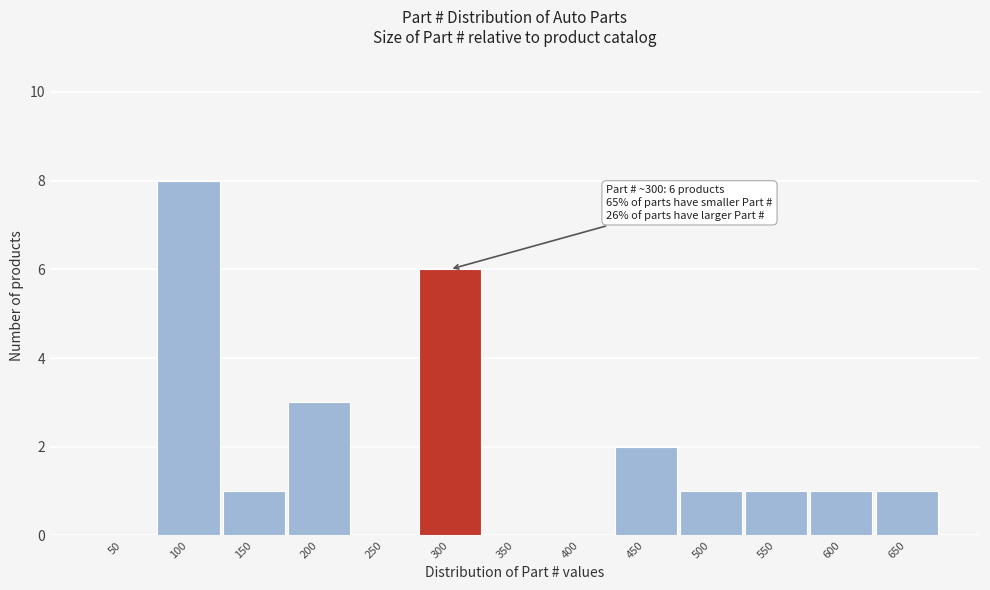

Reading left to right, extract all data points from this chart.

50=0	100=8	150=1	200=3	250=0	300=6	350=0	400=0	450=2	500=1	550=1	600=1	650=1